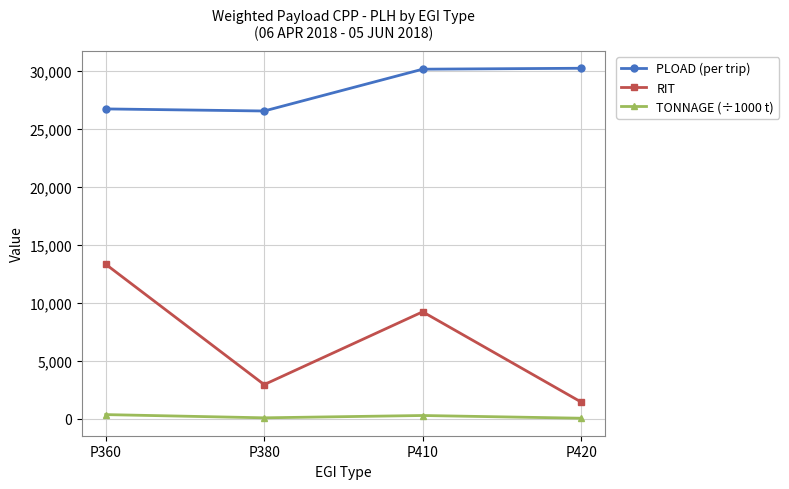

In TONNAGE (÷1000 t), how many points are higher than both neighbors (excluding endpoints)?

1